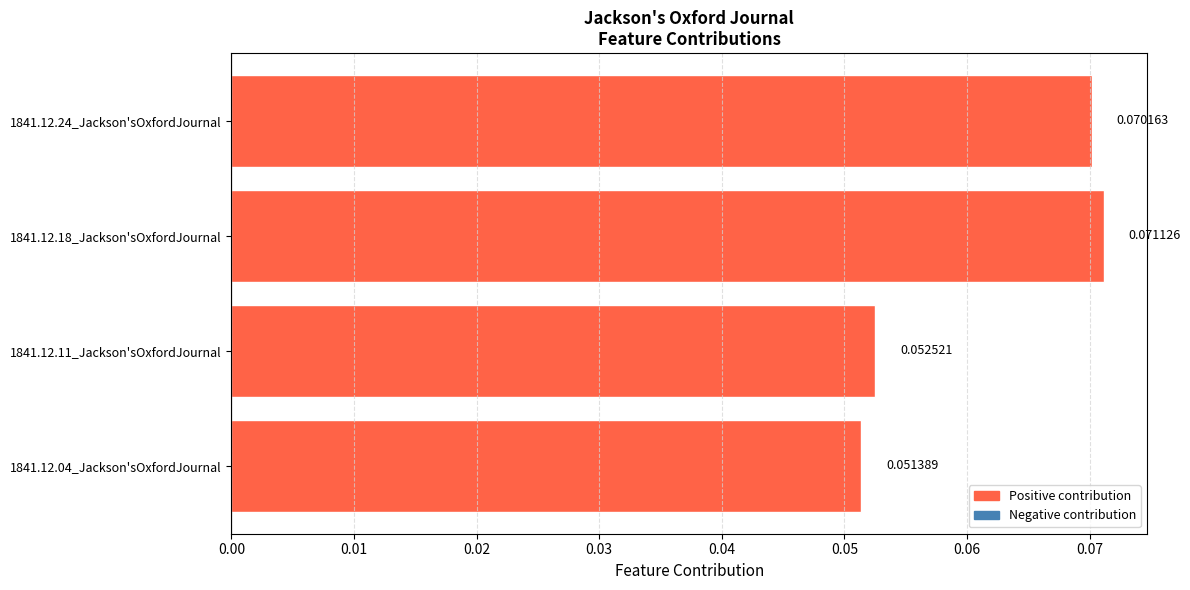

Between 1841.12.18_Jackson'sOxfordJournal and 1841.12.04_Jackson'sOxfordJournal, which is larger?

1841.12.18_Jackson'sOxfordJournal